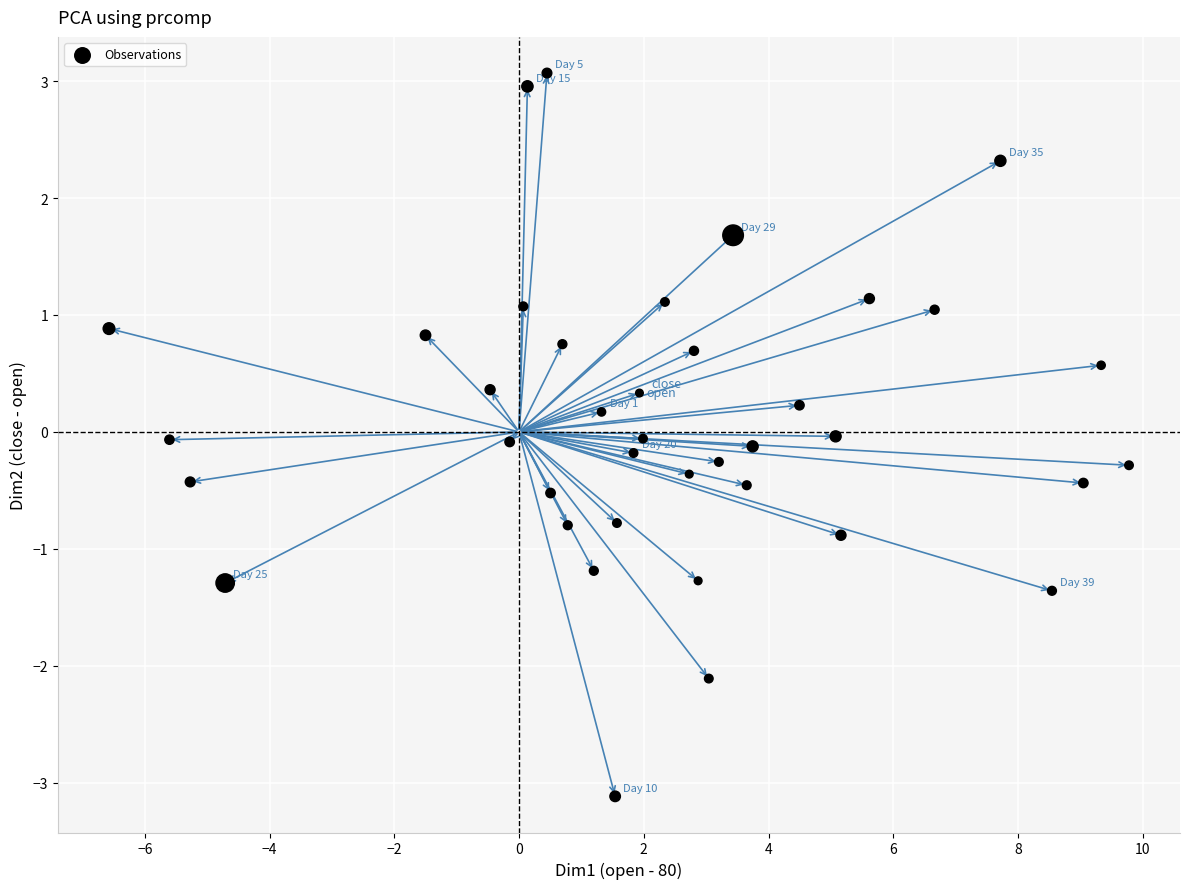

What is the range of Y values (max minus min)?

6.2